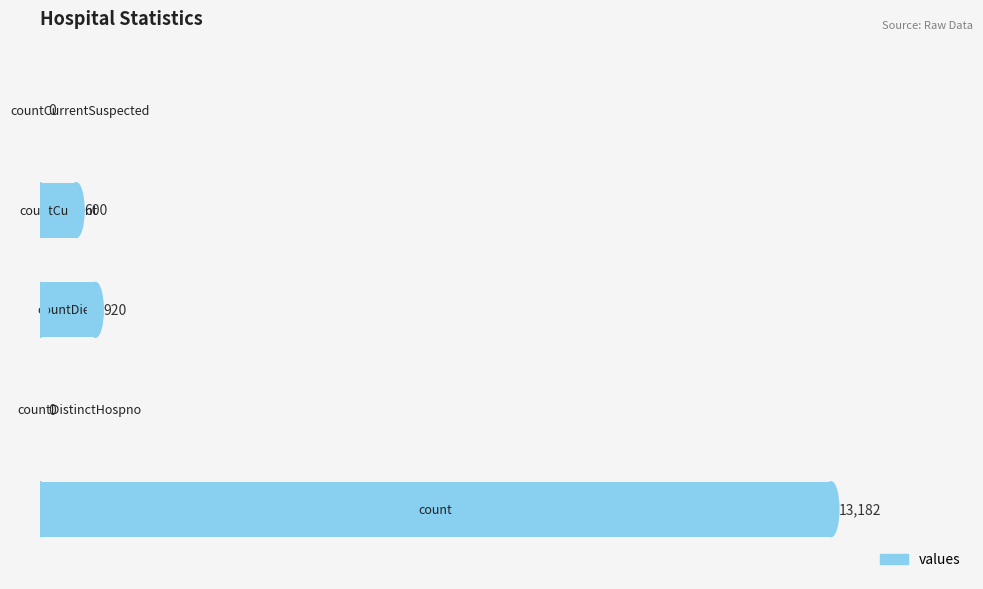

What is the maximum value shown in the chart?

13182